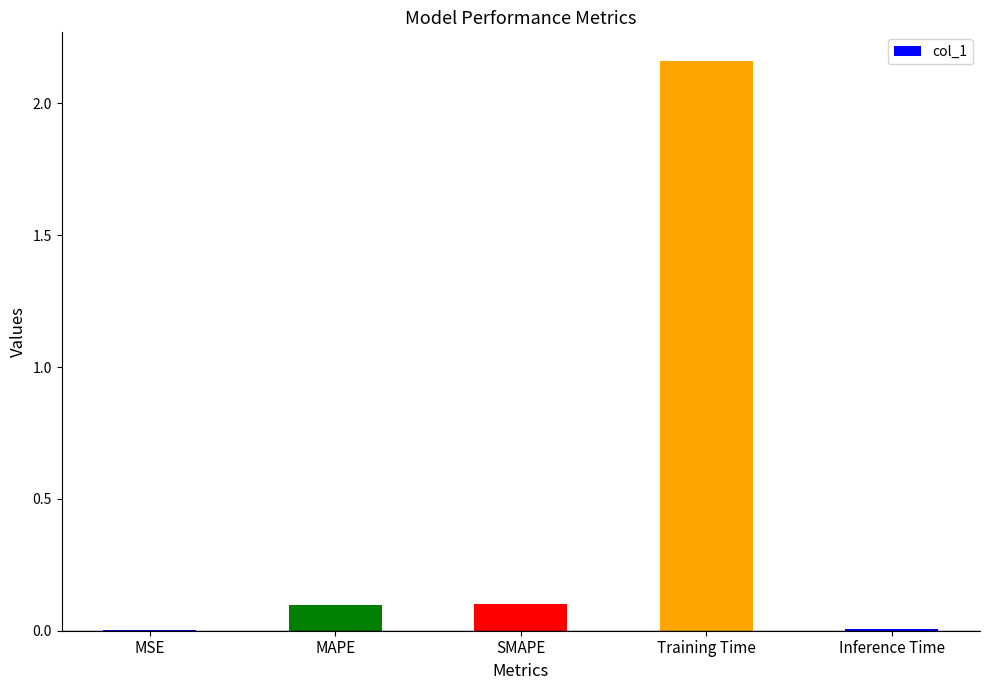

At which category does the chart reach its peak across all series?

Training Time